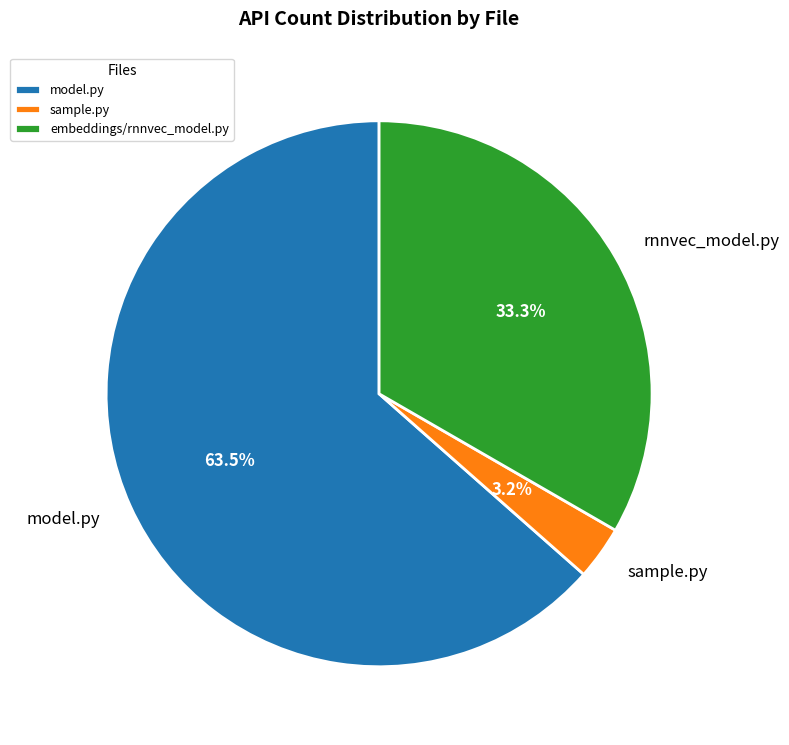

What percentage is the embeddings/rnnvec_model.py slice, to the nearest percent?

33%